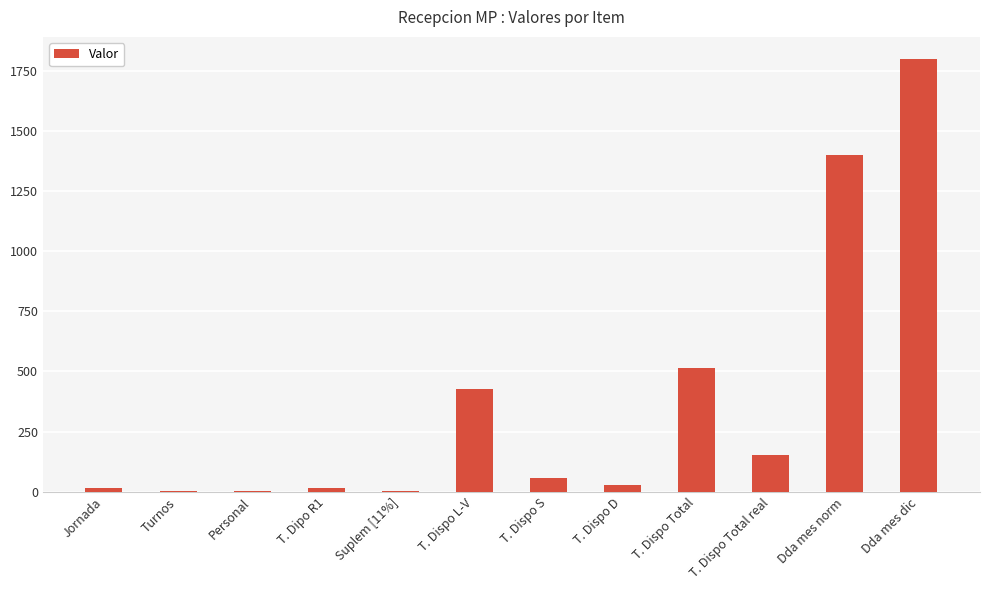

What is the sum of all values?

4417.8